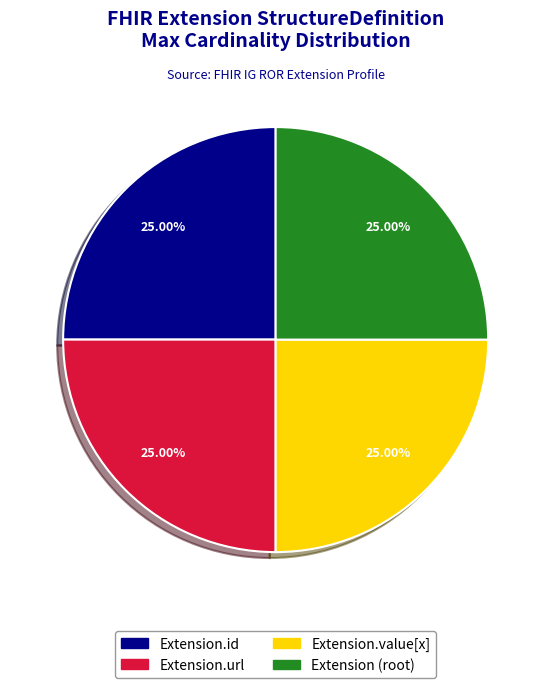

Is there any slice that represents more than half of the pie?

No